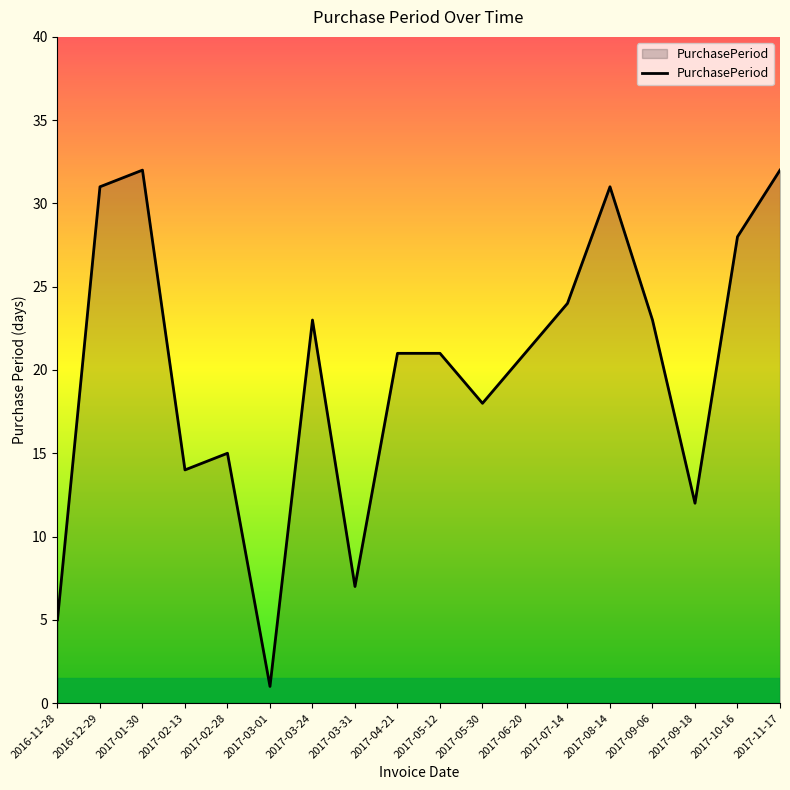

At which label is the value closest to 16?

2017-02-28